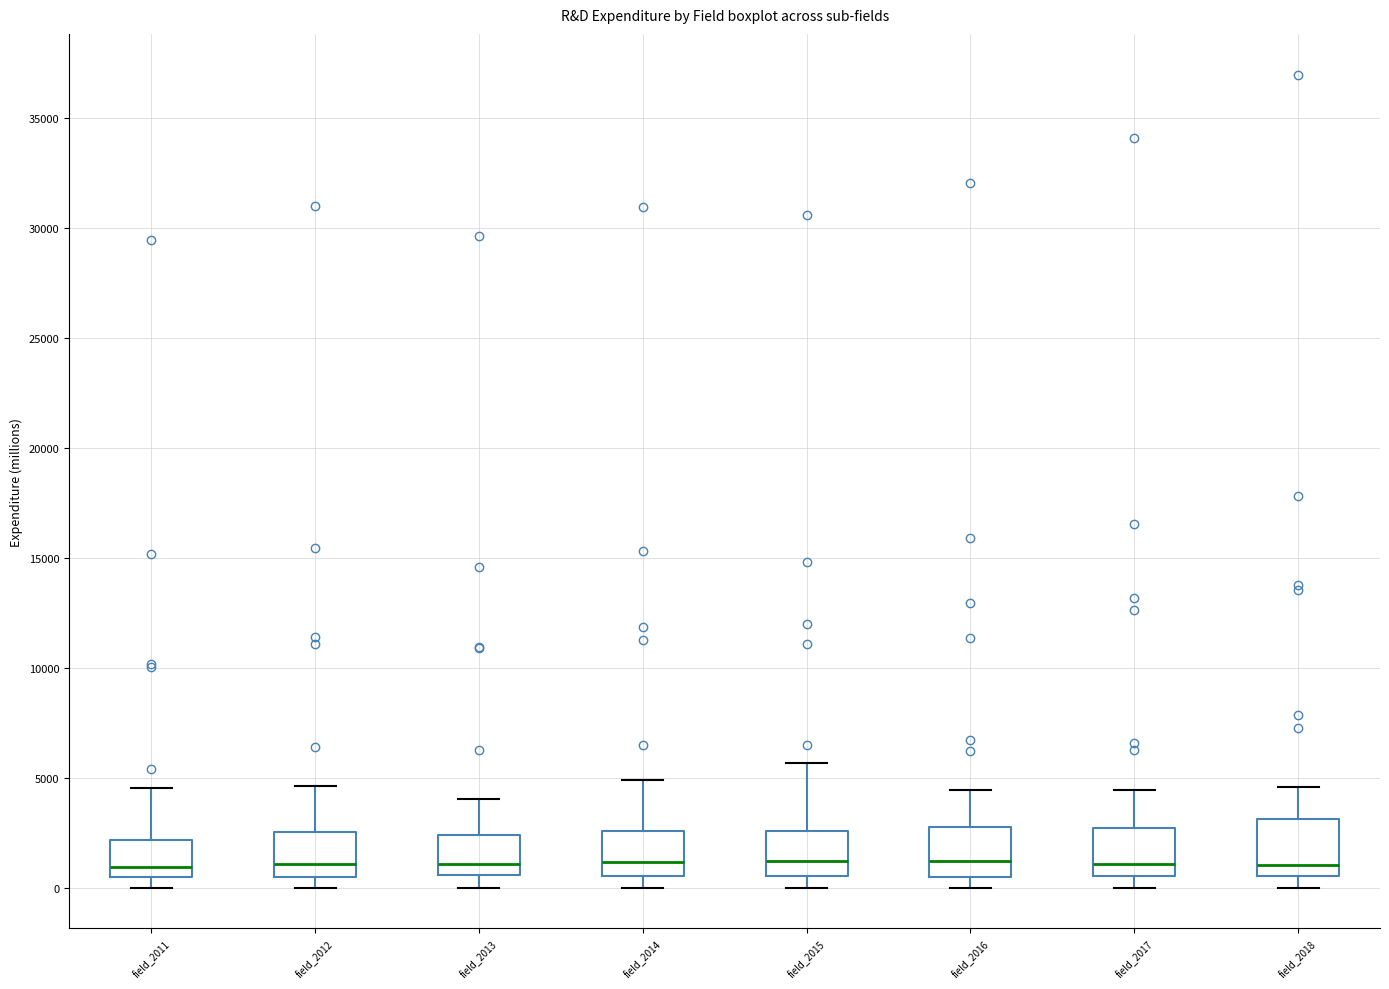

Where is the lower edge of the box for field_2012 on the y-axis? The values are not printed on the chart, so give them approximately, as read against the axis.

500